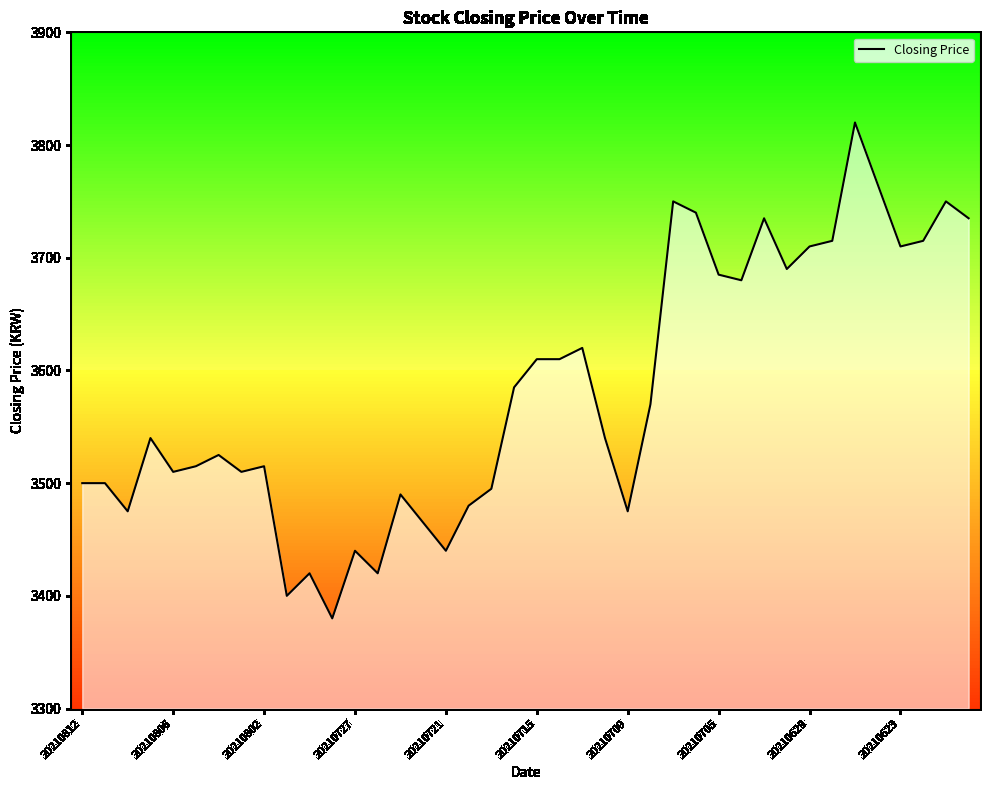

Reading left to right, what are all the values shown in this chart?

3500	3500	3475	3540	3510	3515	3525	3510	3515	3400	3420	3380	3440	3420	3490	3465	3440	3480	3495	3585	3610	3610	3620	3540	3475	3570	3750	3740	3685	3680	3735	3690	3710	3715	3820	3765	3710	3715	3750	3735